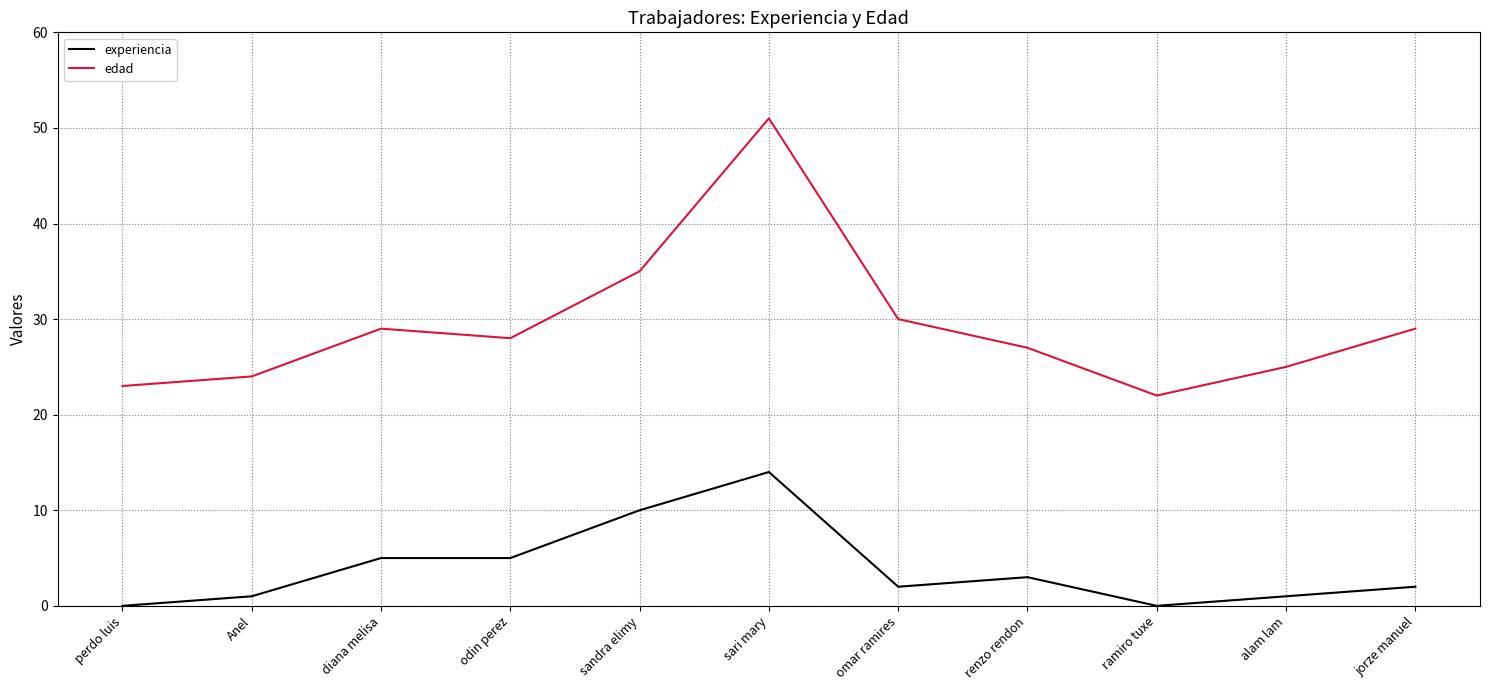

True or false: experiencia and edad intersect in this chart.

False